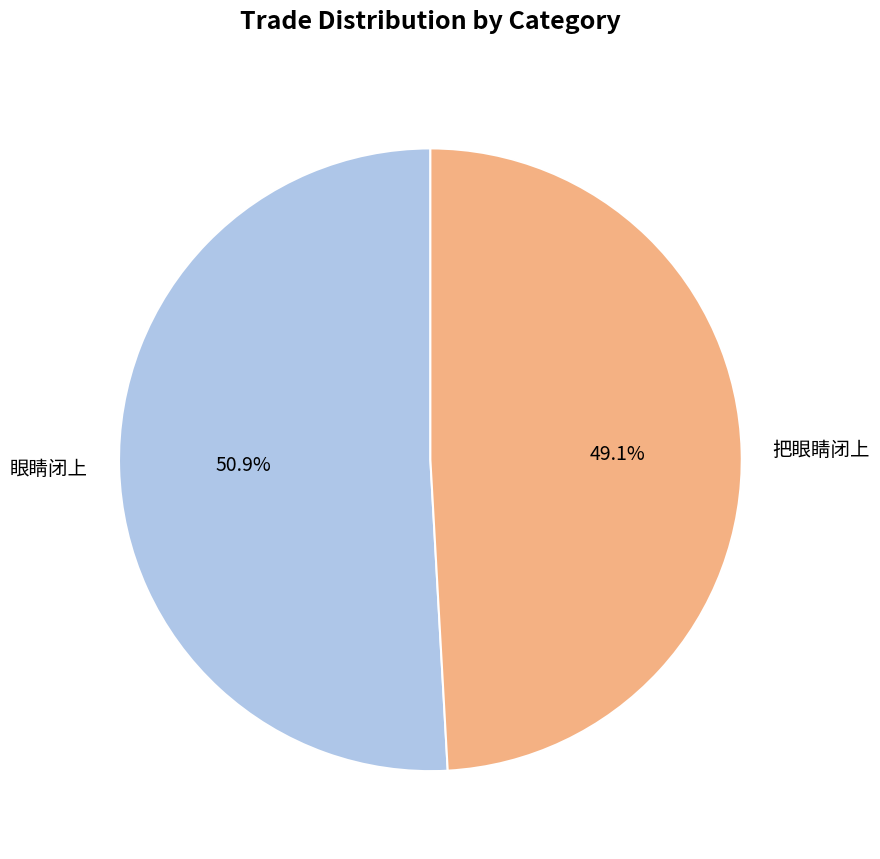

What percentage is the 眼睛闭上 slice, to the nearest percent?

51%